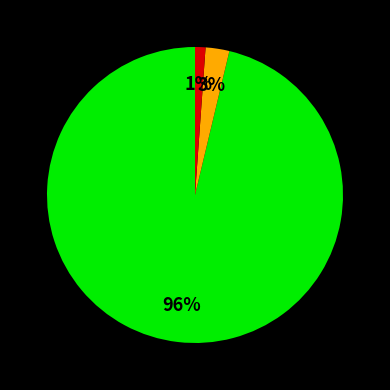

Is there any slice that represents more than half of the pie?

Yes